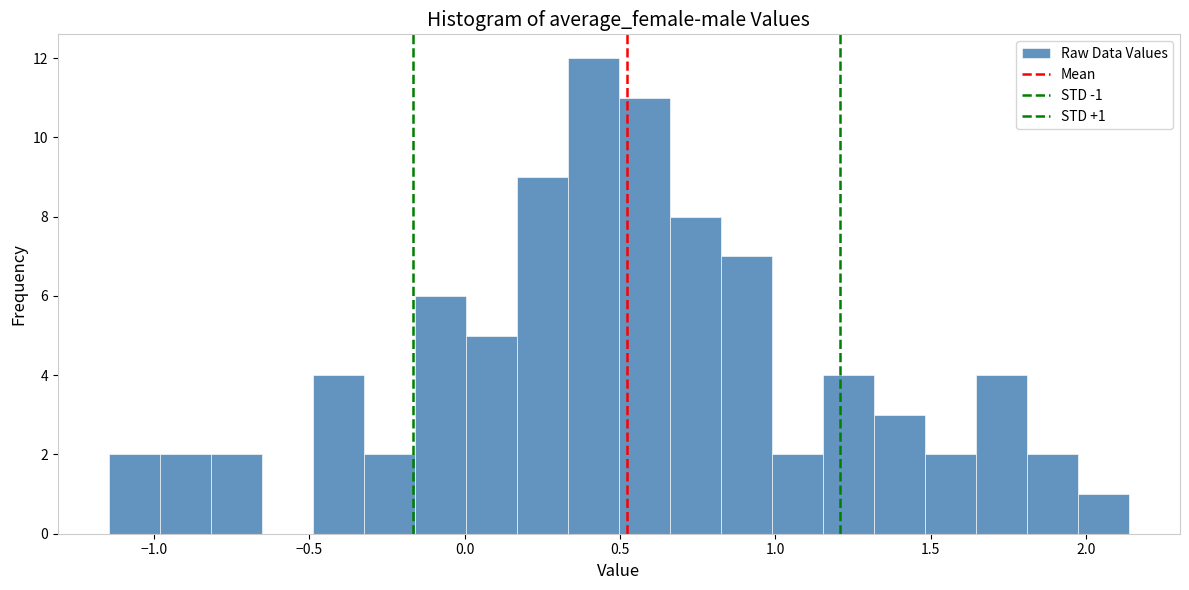

Read against the x-axis, roughly where is the centre of the tallest bar?

0.40